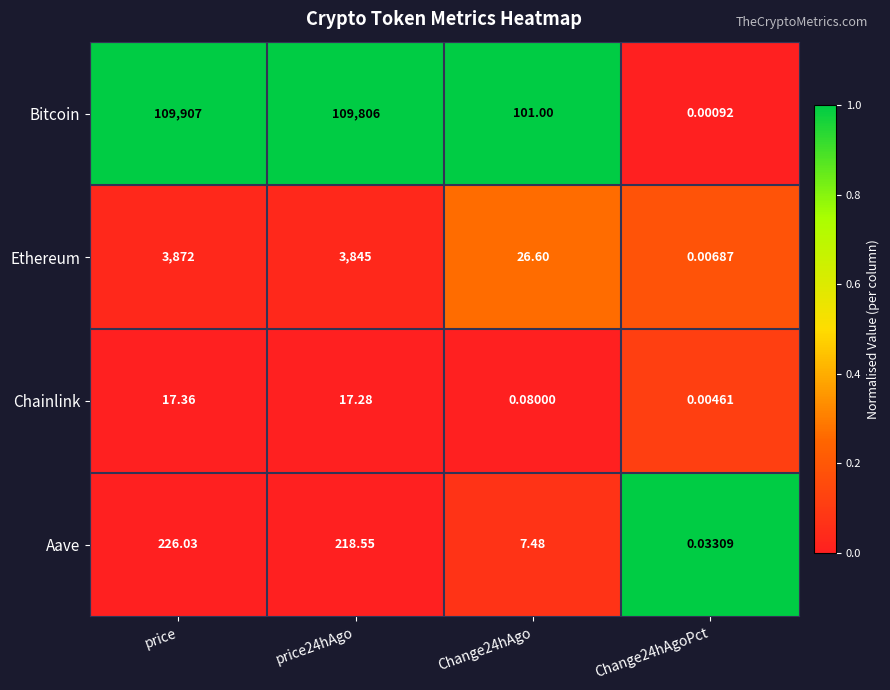

Which category has the highest value in the Ethereum series?

price